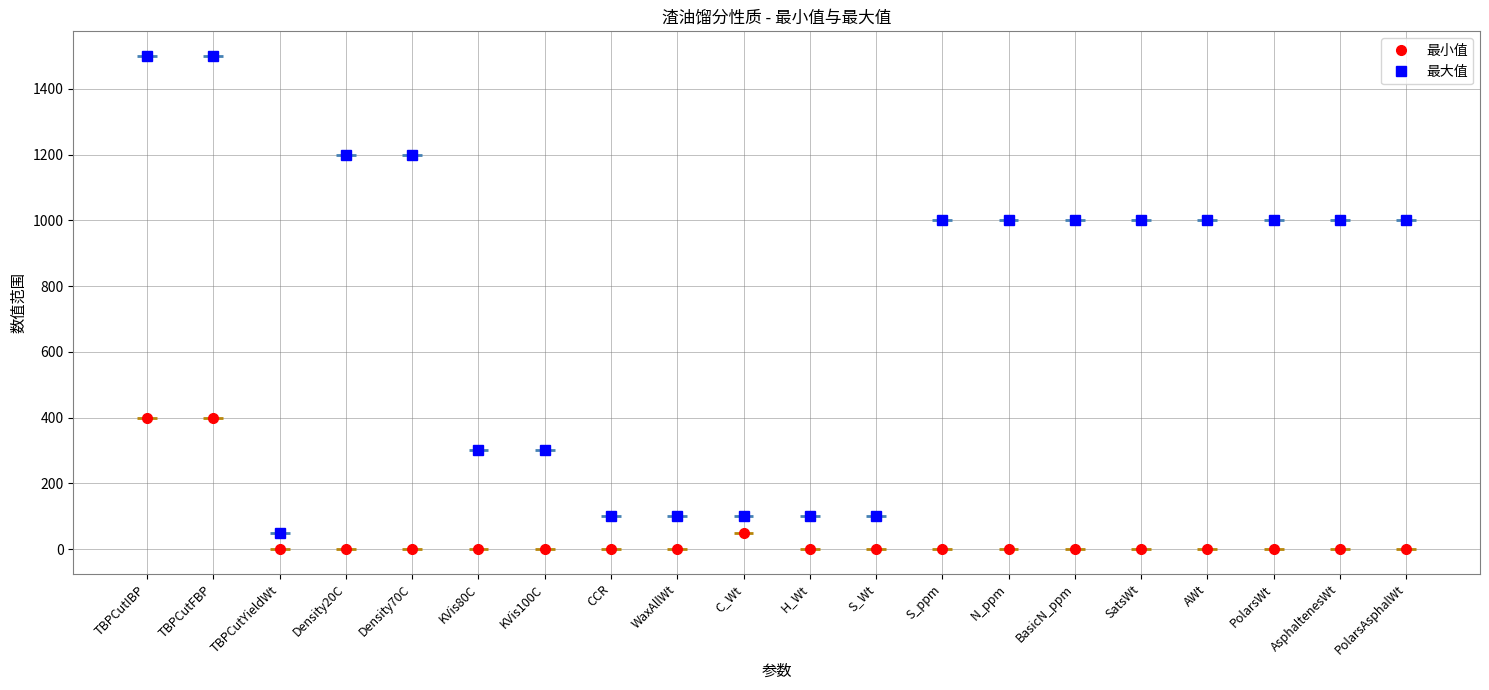

List the series in order of their peak value, highest first.

最大值, 最小值